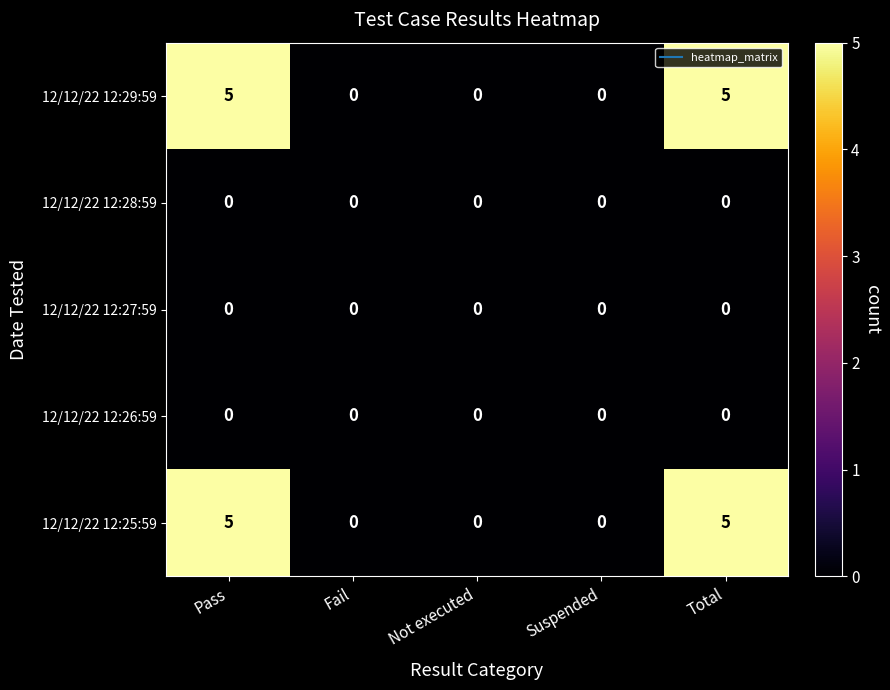

What is the spread (max minus min) of values at Total?

5